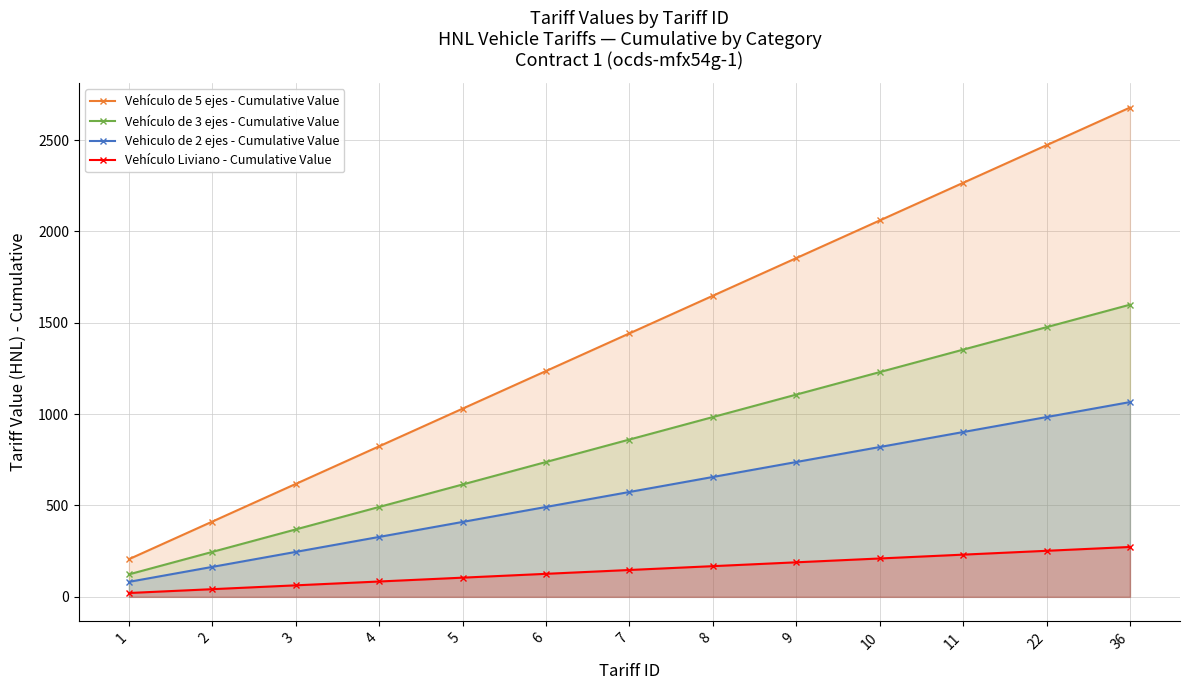

Reading right to left, transcribe all the data shown in this chart.

Vehículo de 5 ejes - Cumulative Value: 36=2678	22=2472	11=2266	10=2060	9=1854	8=1648	7=1442	6=1236	5=1030	4=824	3=618	2=412	1=206
Vehículo de 3 ejes - Cumulative Value: 36=1599	22=1476	11=1353	10=1230	9=1107	8=984	7=861	6=738	5=615	4=492	3=369	2=246	1=123
Vehiculo de 2 ejes - Cumulative Value: 36=1066	22=984	11=902	10=820	9=738	8=656	7=574	6=492	5=410	4=328	3=246	2=164	1=82
Vehículo Liviano - Cumulative Value: 36=273	22=252	11=231	10=210	9=189	8=168	7=147	6=126	5=105	4=84	3=63	2=42	1=21